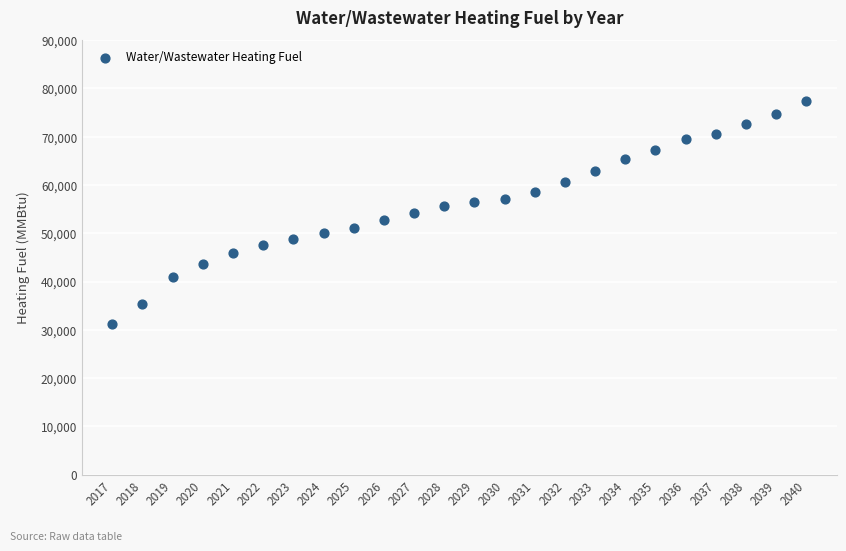

What is the range of X values (max minus min)?

23.0